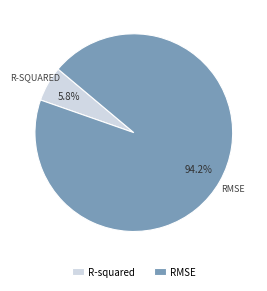

To the nearest percent, what percentage of the pie is R-squared?

6%